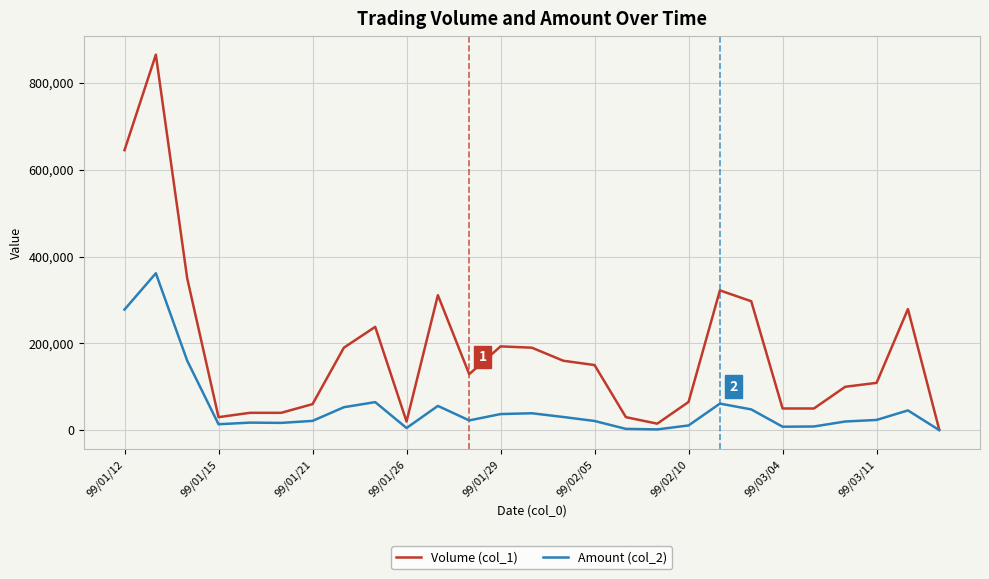

True or false: Volume (col_1) has more than 0 interior local peaks.

True